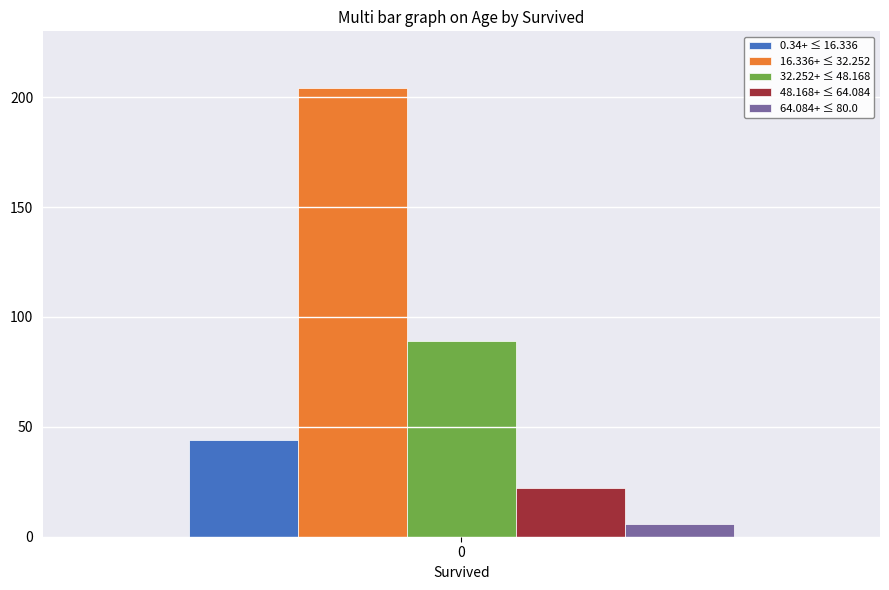

At 0, list the series in order from largest to smallest.

16.336+ ≤ 32.252, 32.252+ ≤ 48.168, 0.34+ ≤ 16.336, 48.168+ ≤ 64.084, 64.084+ ≤ 80.0